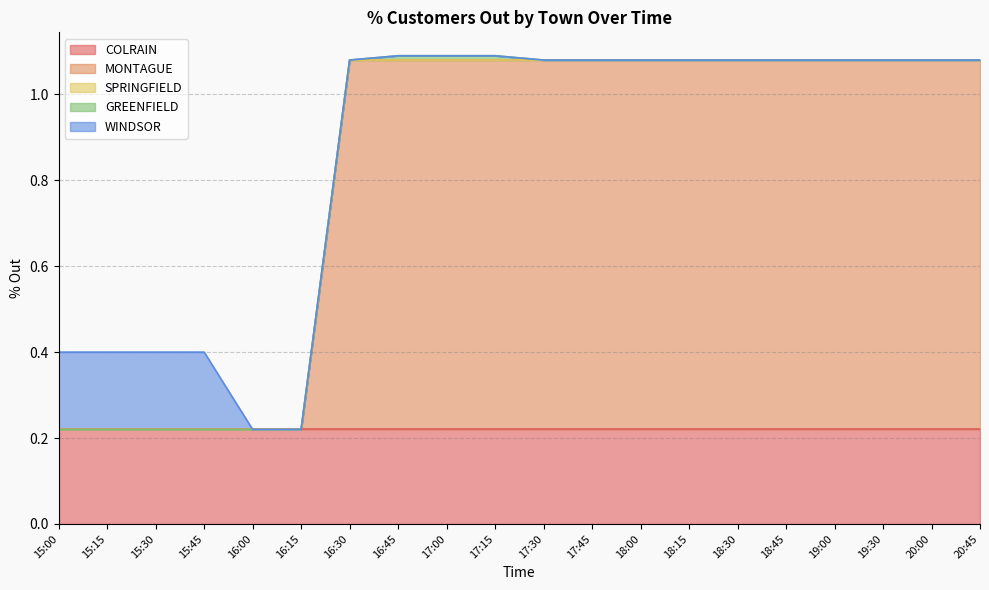

True or false: WINDSOR has more than 1 points higher than both neighbors.

False